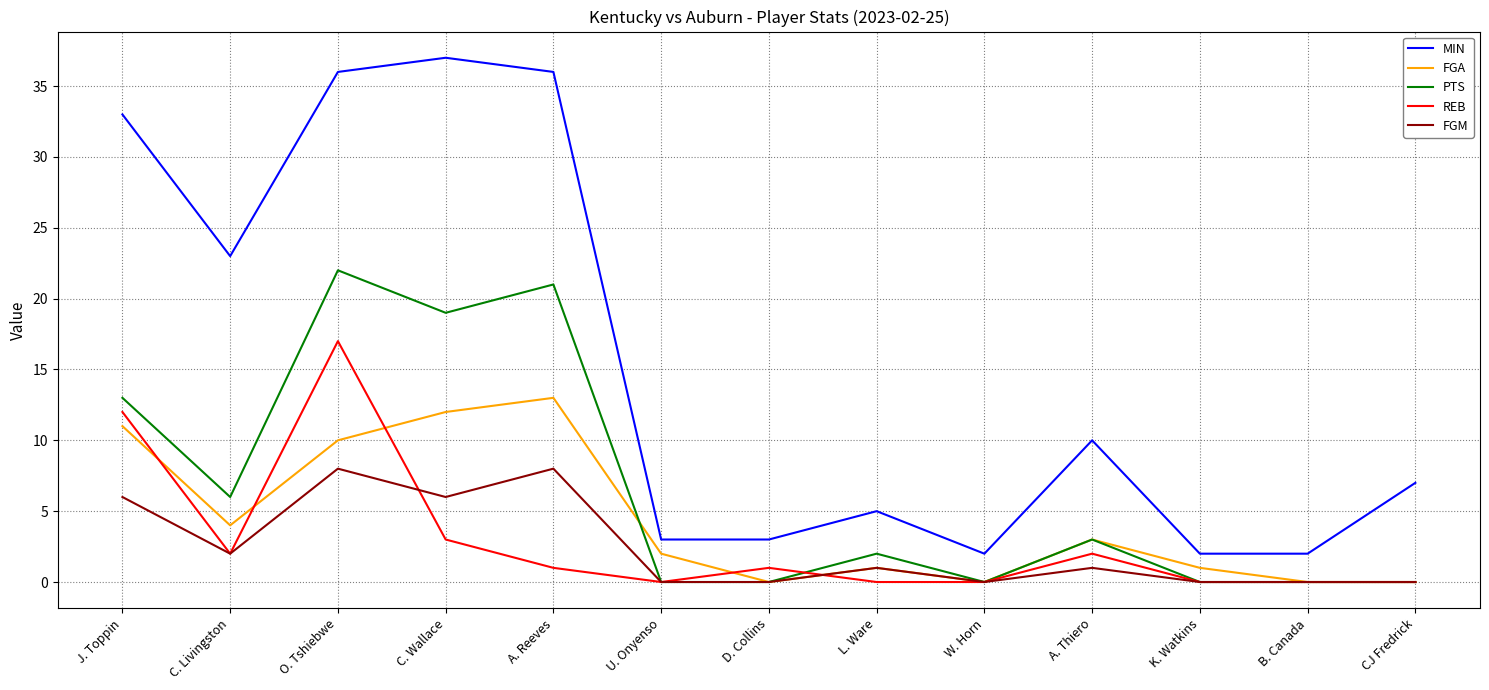

Is the value of FGA at A. Thiero greater than the value of MIN at O. Tshiebwe?

No